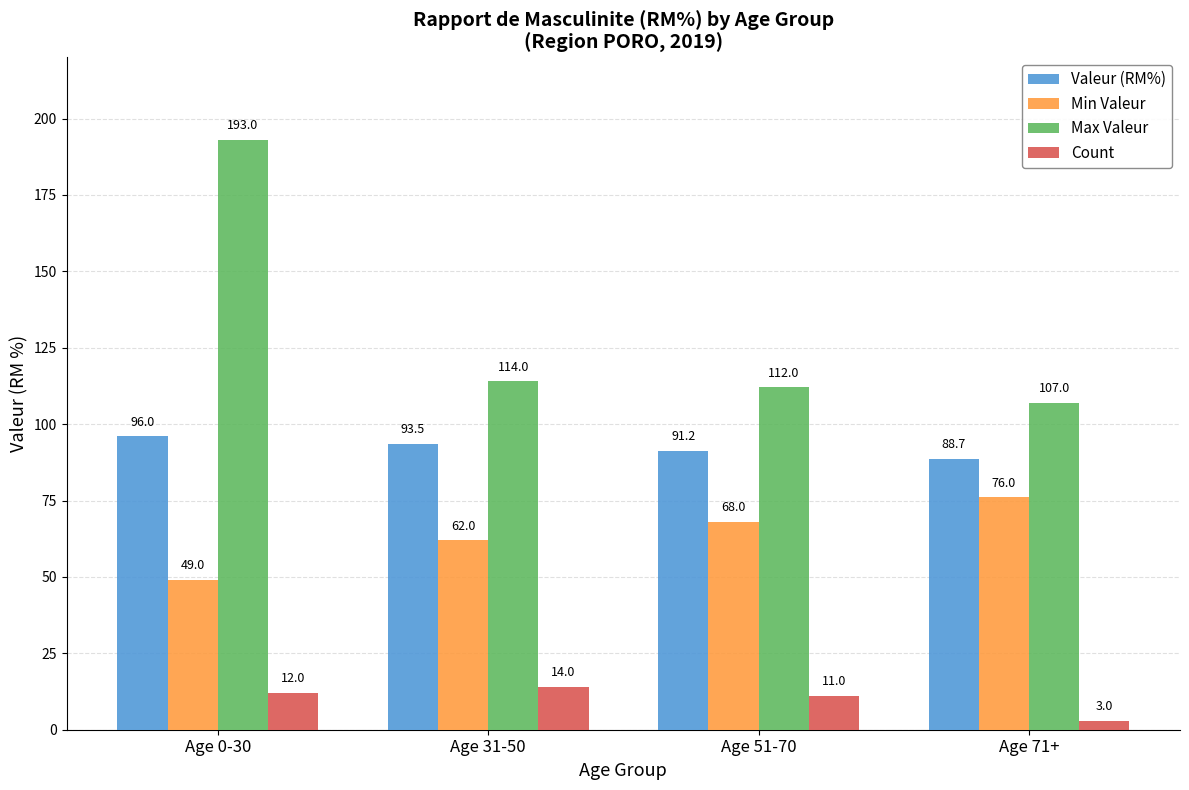

What is the value of the Valeur (RM%) bar at the 3rd from the left?

91.2